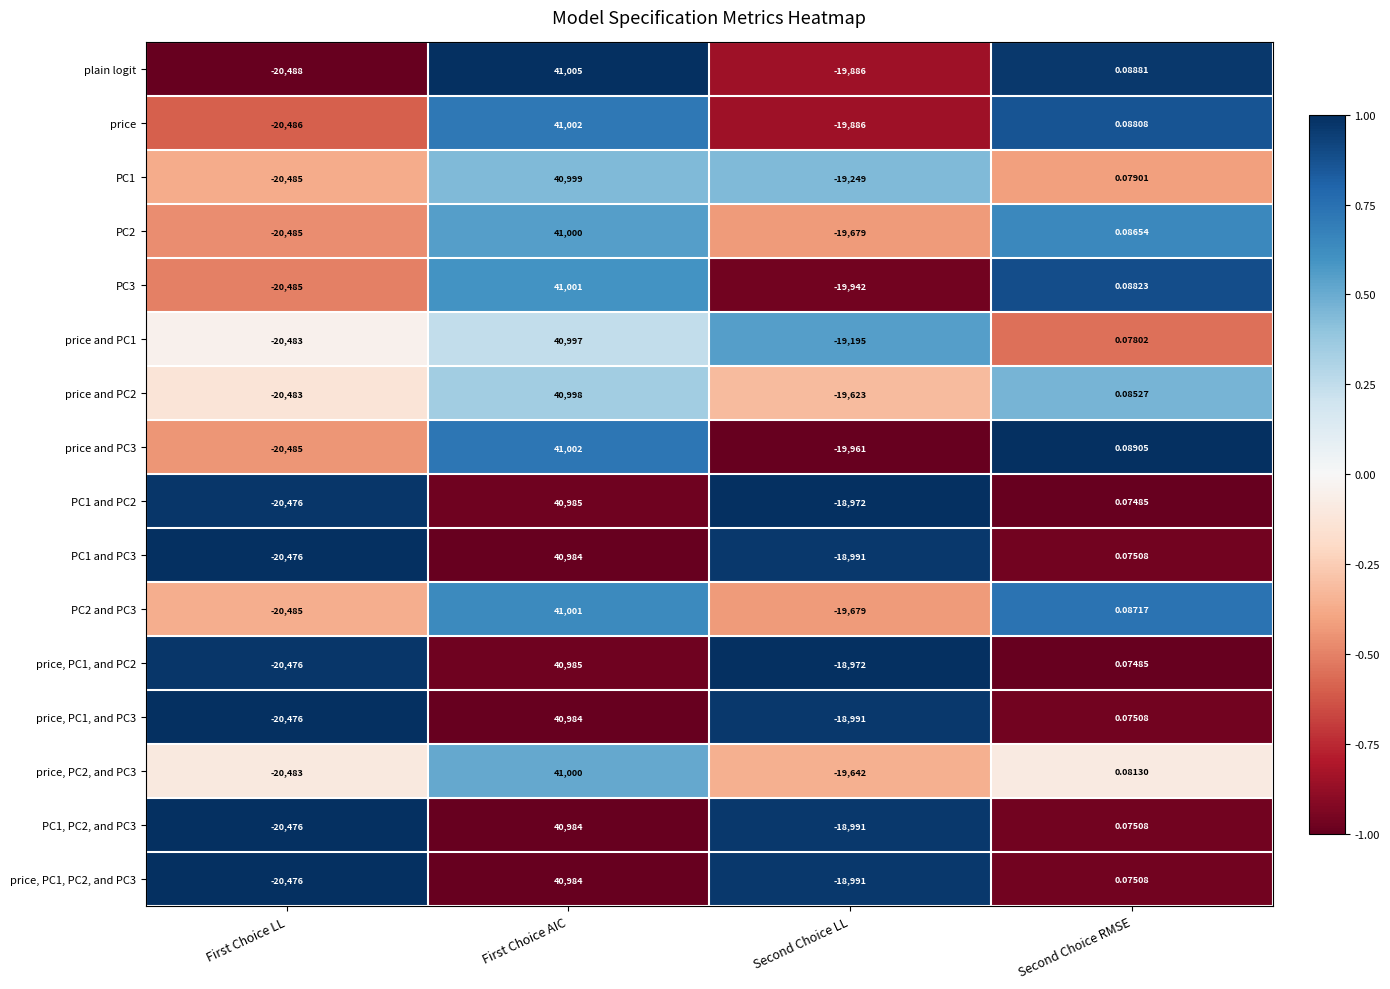

List the labels in order of price and PC1 value, largest first.

First Choice AIC, Second Choice RMSE, Second Choice LL, First Choice LL